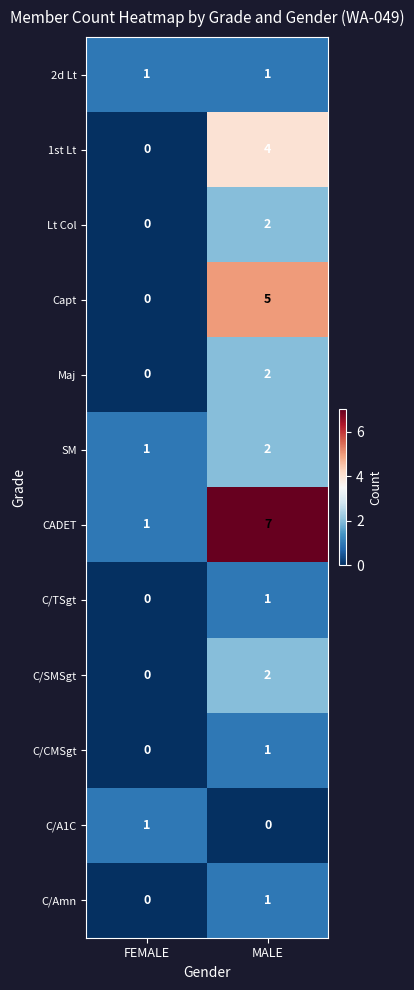

Reading left to right, extract all data points from this chart.

2d Lt: FEMALE=1	MALE=1
1st Lt: FEMALE=0	MALE=4
Lt Col: FEMALE=0	MALE=2
Capt: FEMALE=0	MALE=5
Maj: FEMALE=0	MALE=2
SM: FEMALE=1	MALE=2
CADET: FEMALE=1	MALE=7
C/TSgt: FEMALE=0	MALE=1
C/SMSgt: FEMALE=0	MALE=2
C/CMSgt: FEMALE=0	MALE=1
C/A1C: FEMALE=1	MALE=0
C/Amn: FEMALE=0	MALE=1